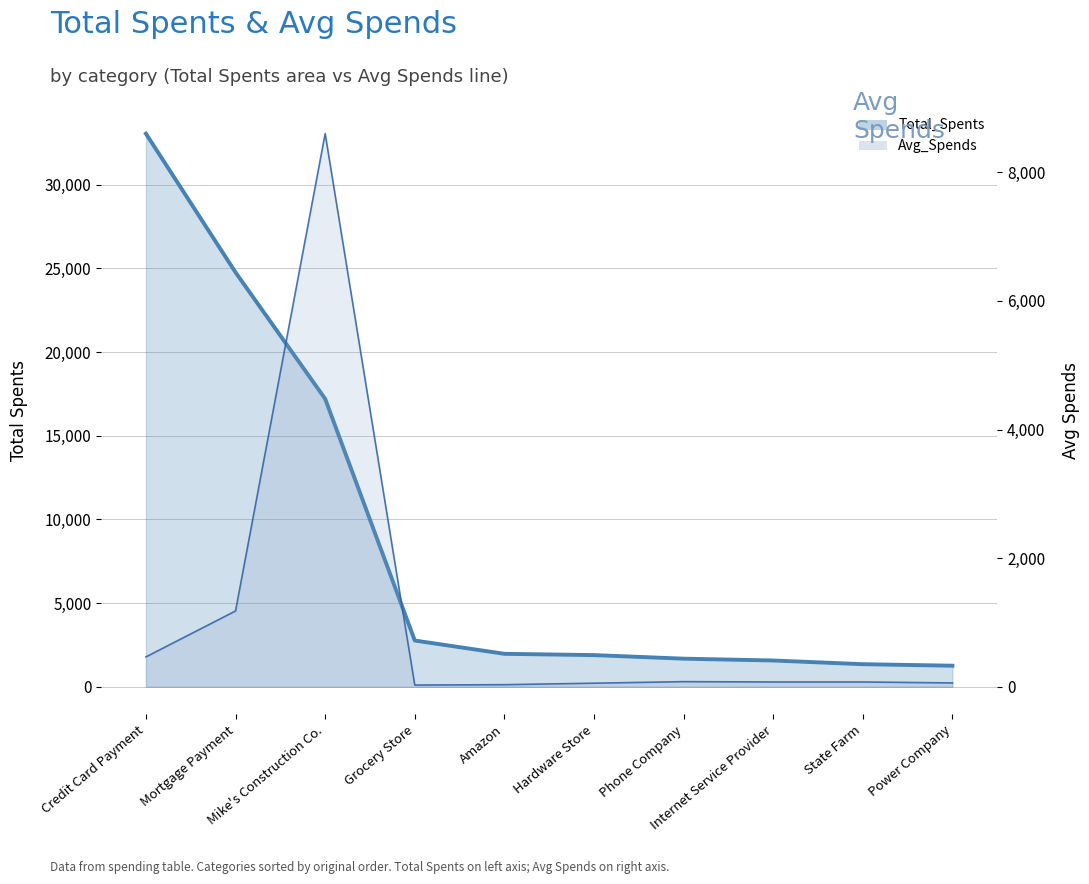

The value of Avg_Spends at Amazon is 33. True or false?

True